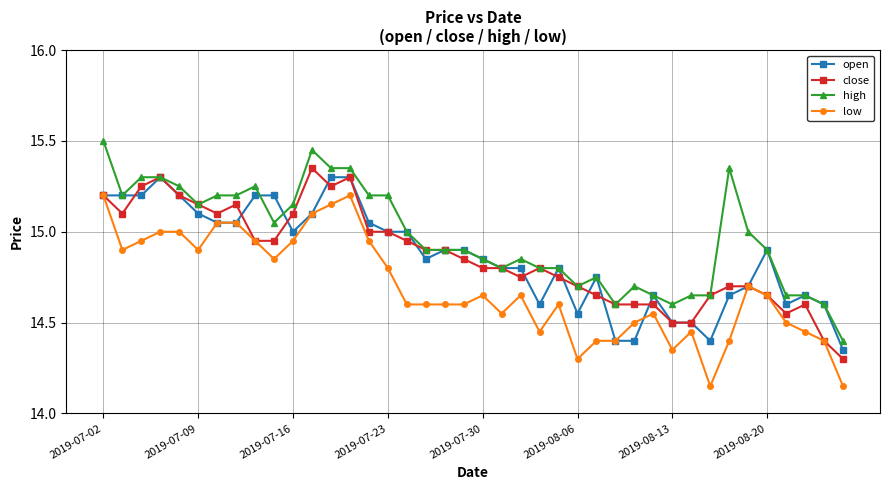

Which series has the largest total across all categories?

high